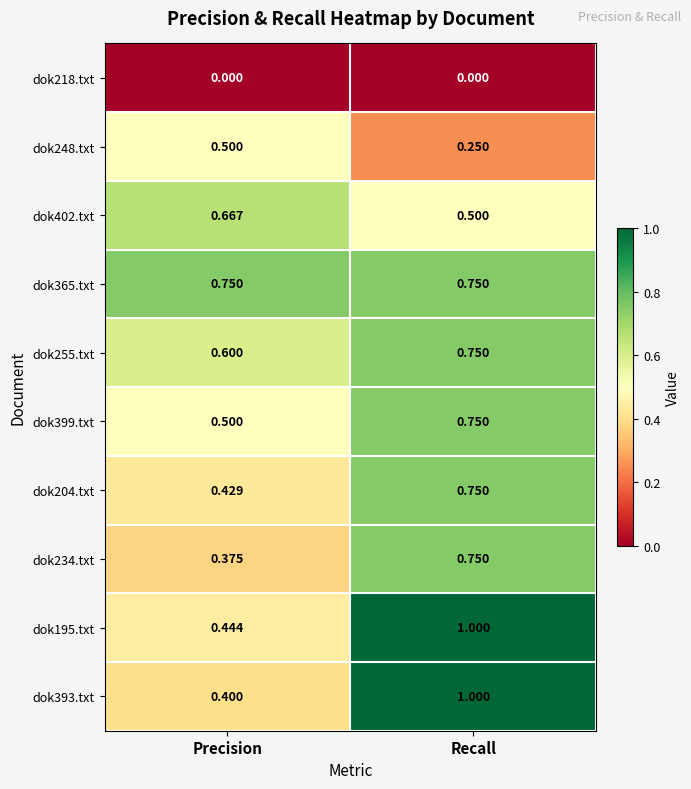

Which series has the largest range (max minus min)?

dok393.txt